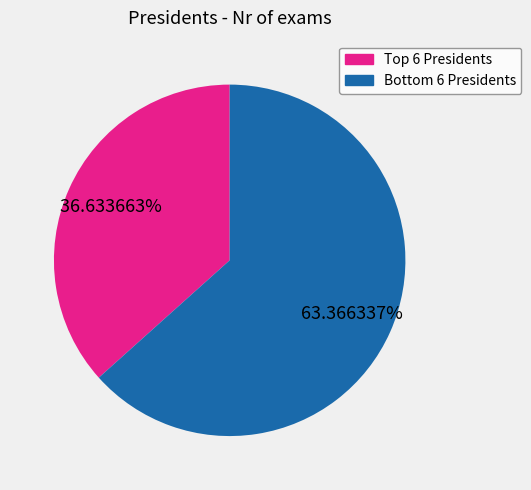

Is there any slice that represents more than half of the pie?

Yes